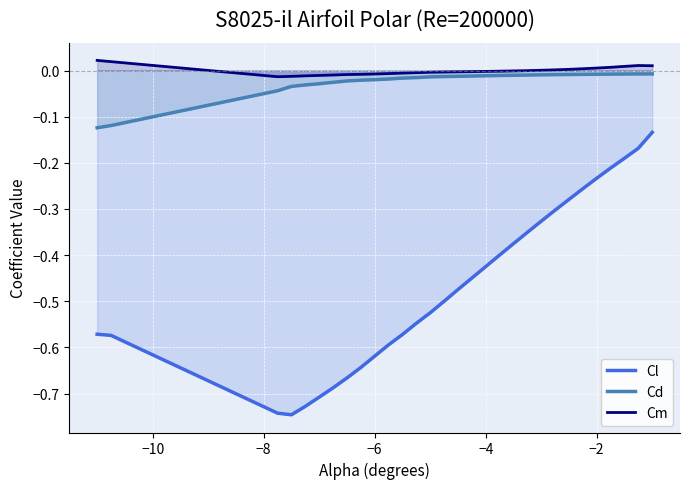

Which series has the largest range (max minus min)?

Cl